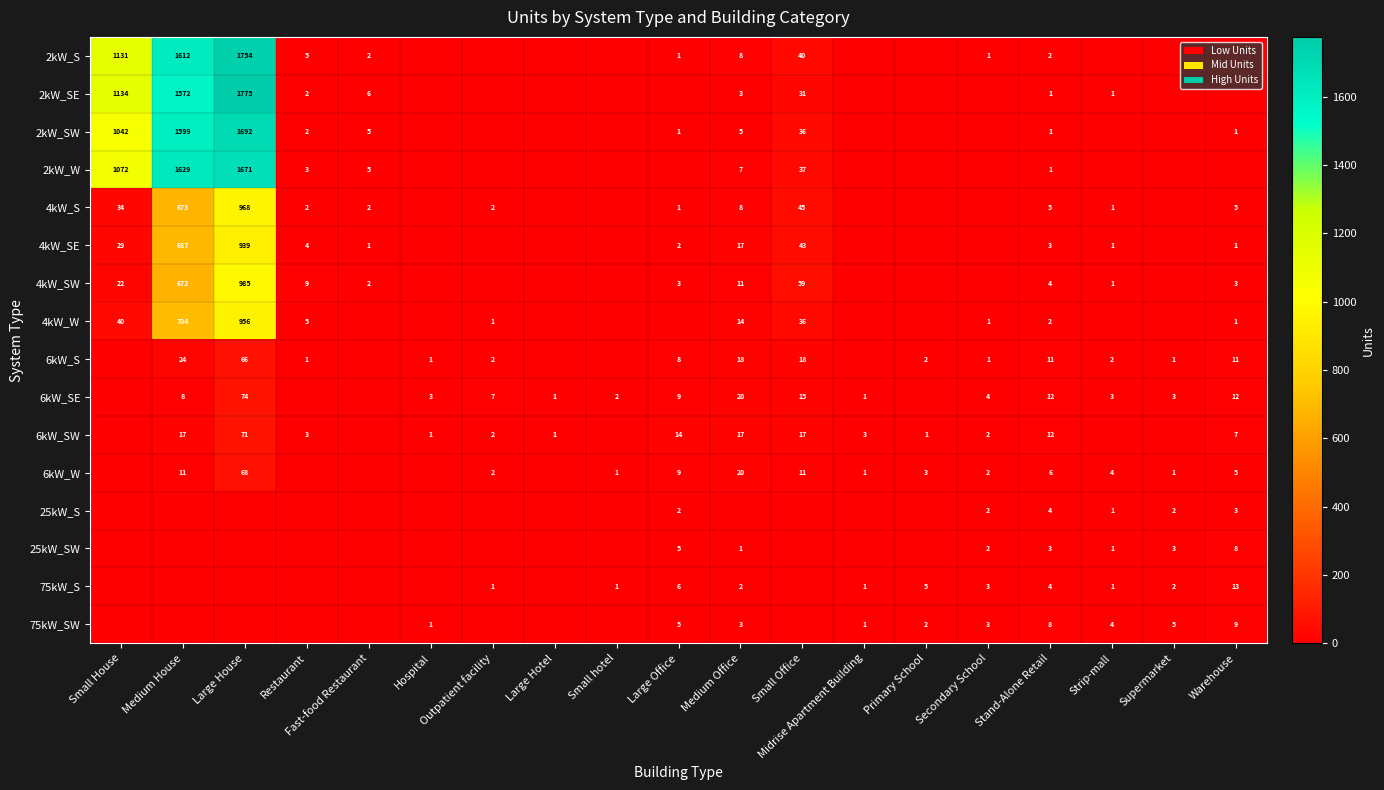

The 75kW_SW series shows 16 at Warehouse. True or false?

False